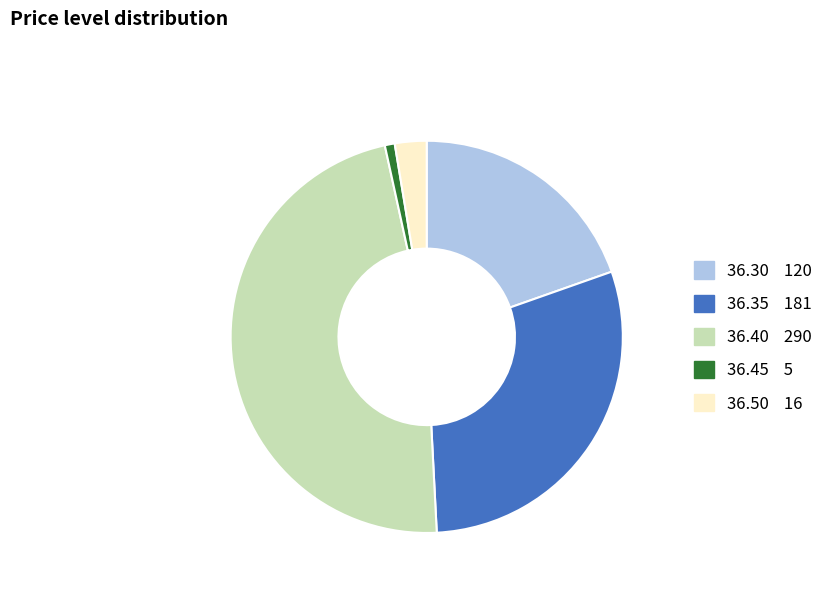

Combined, do 36.45 and 36.30 account for over 50%?

No